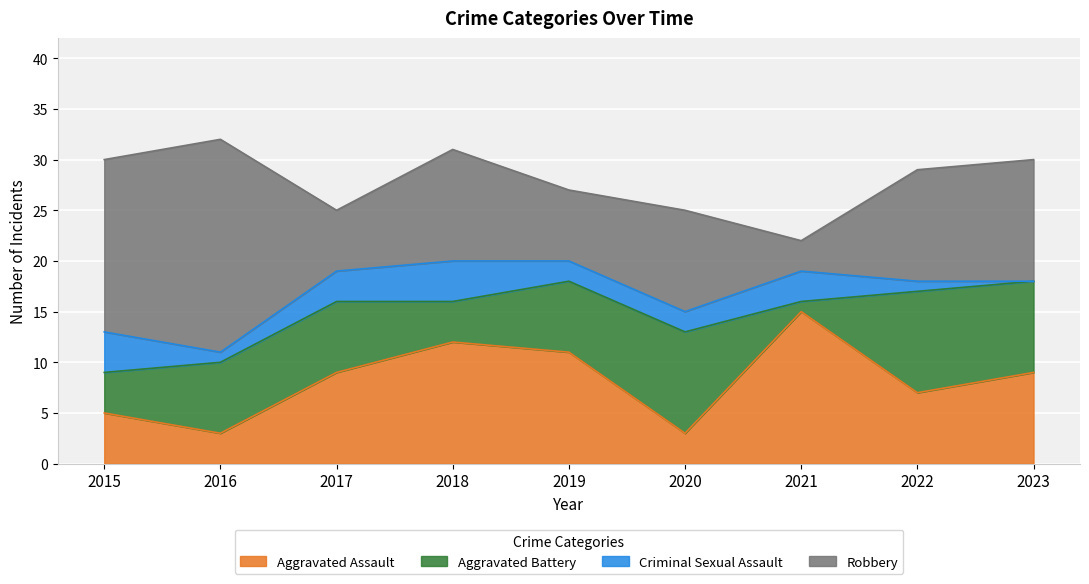

List the series in order of their overall mean, highest first.

Robbery, Aggravated Assault, Aggravated Battery, Criminal Sexual Assault